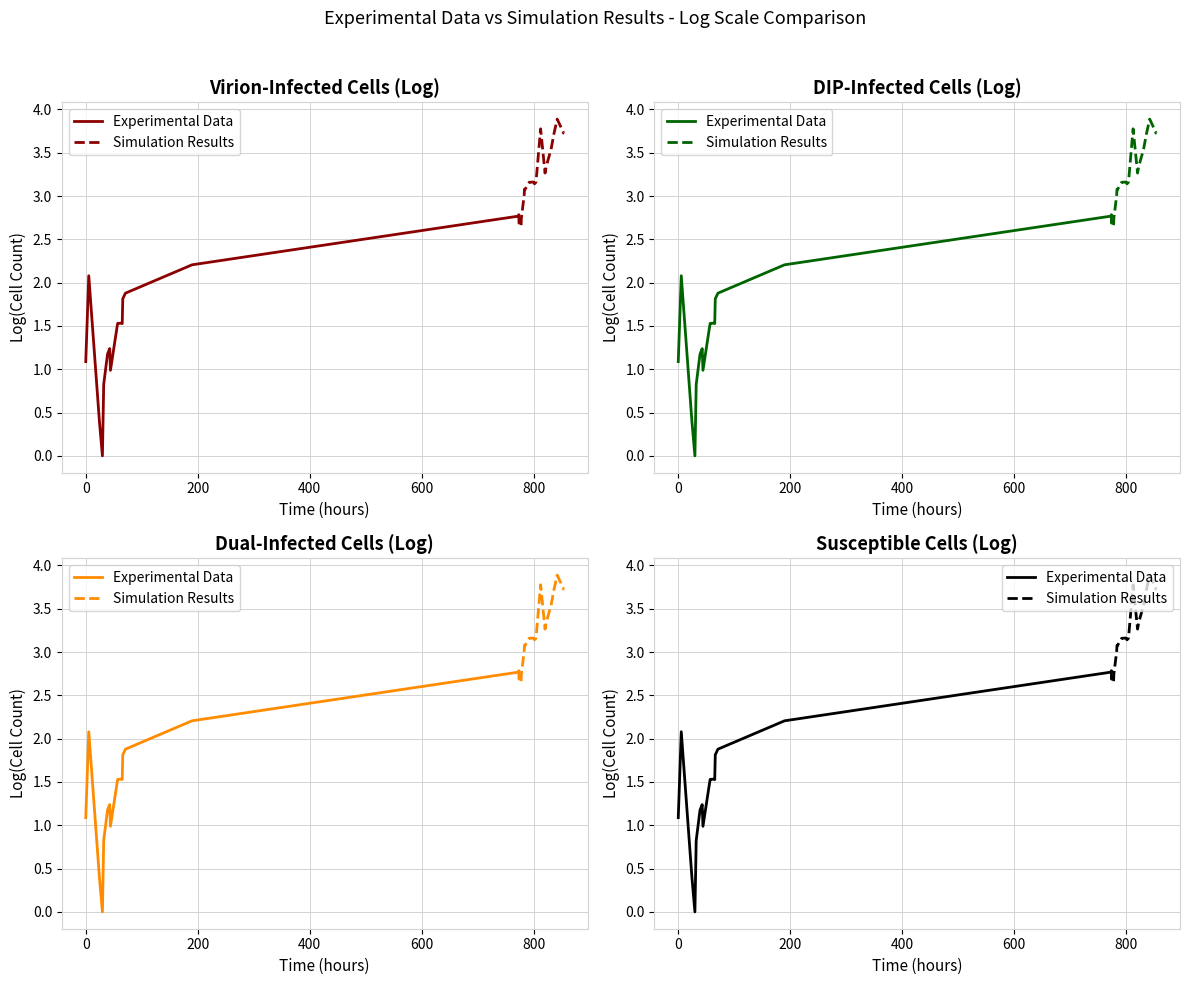

True or false: Experimental Data and Simulation Results intersect in this chart.

False